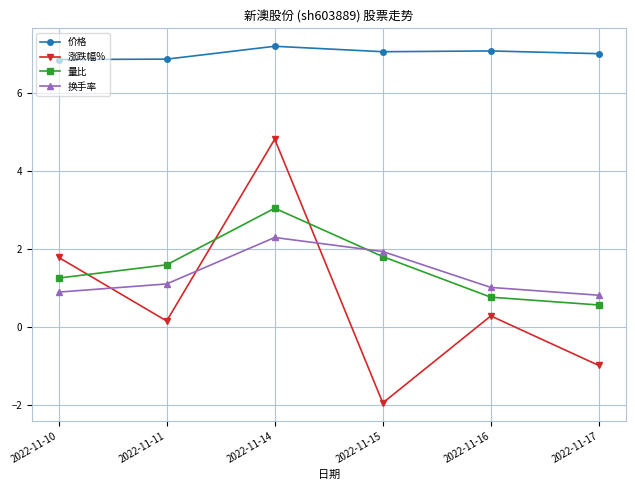

How many interior local peaks does the 换手率 series have?

1